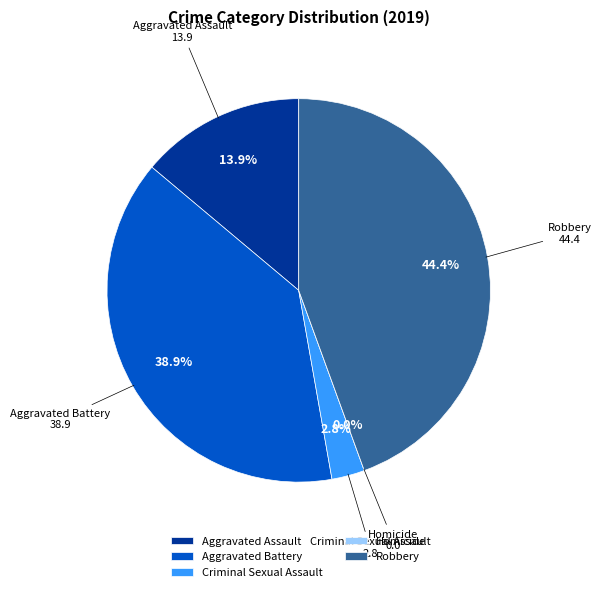

To the nearest percent, what portion does Aggravated Battery represent?

39%